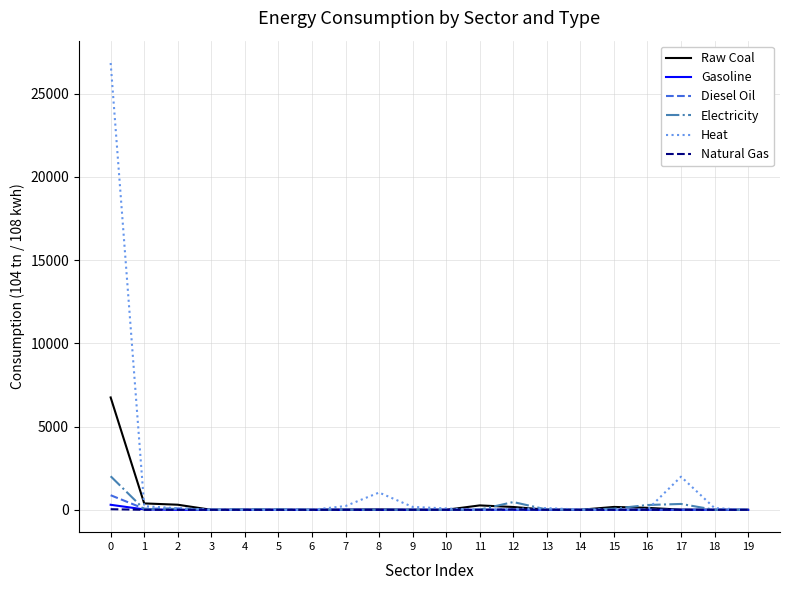

What is the average value of the Raw Coal series?

412.3